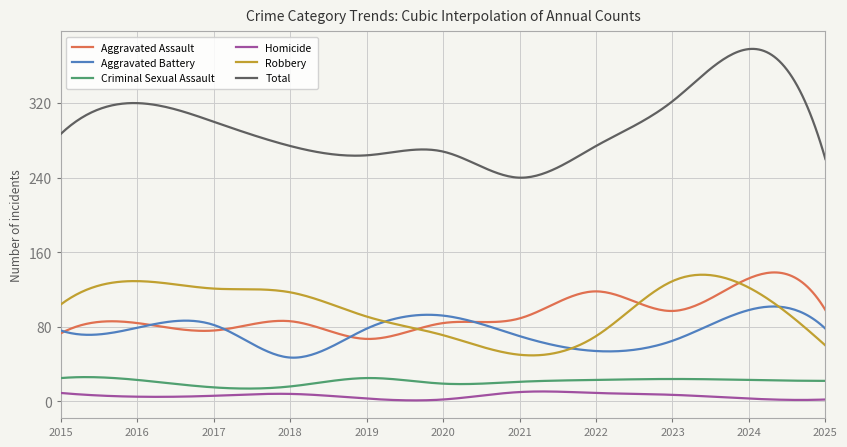

What is the minimum value for Aggravated Assault?

67.0